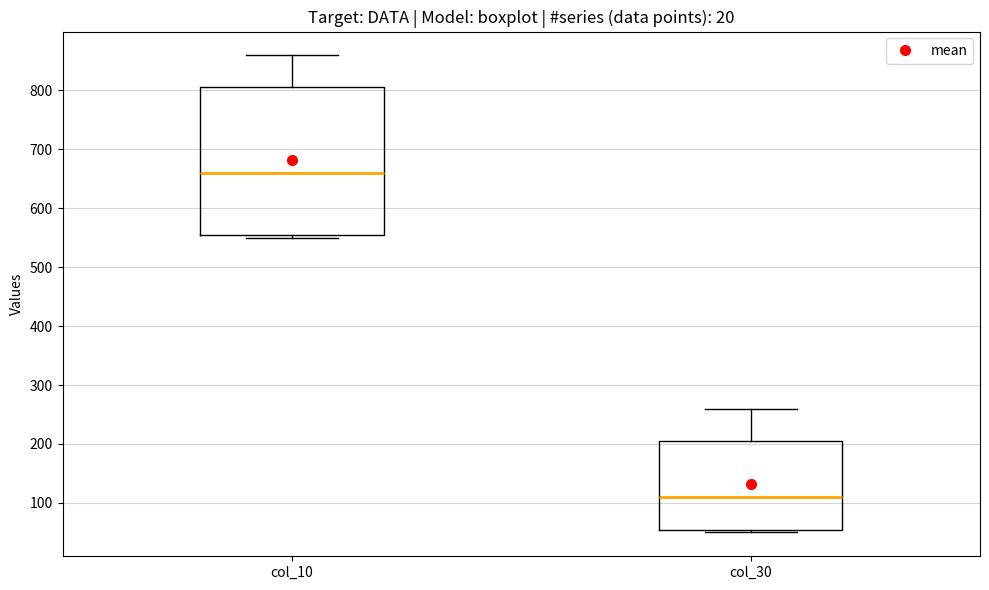

Where is the upper edge of the box for col_30 on the y-axis? The values are not printed on the chart, so give them approximately, as read against the axis.

200